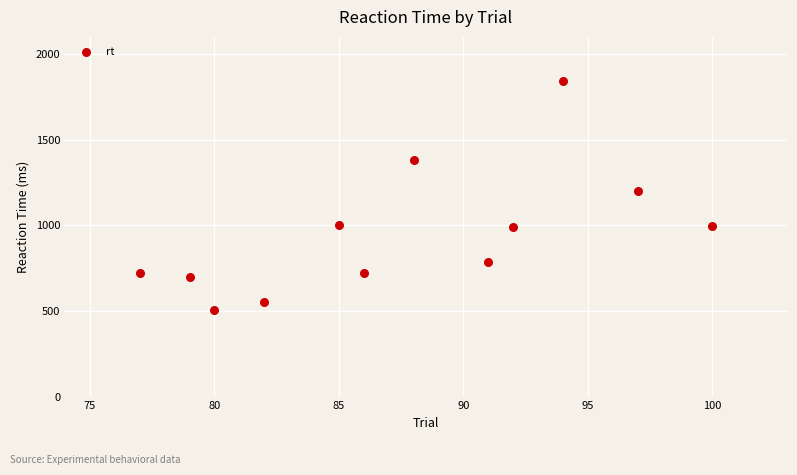

What is the range of Y values (max minus min)?

1338